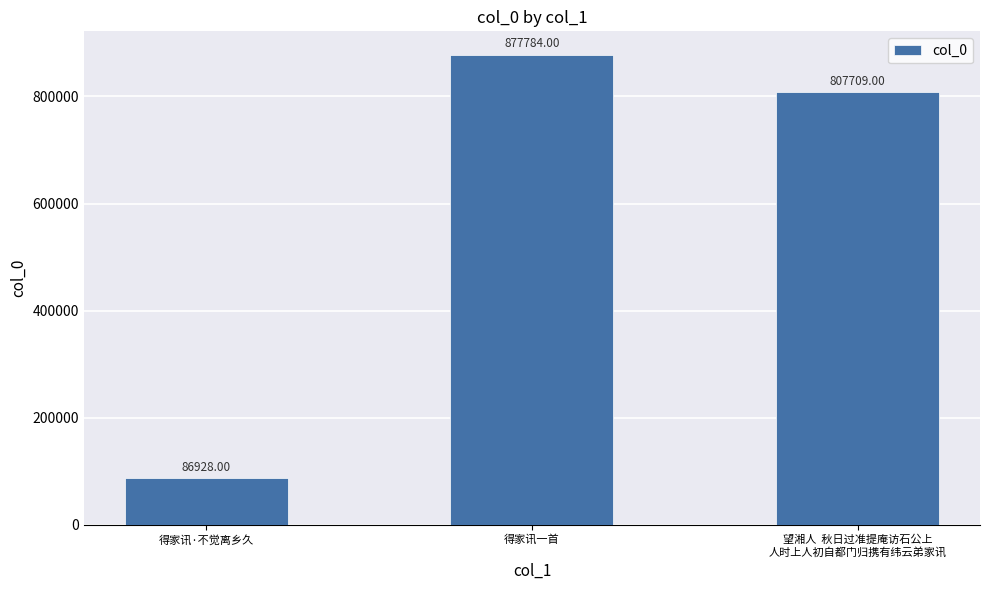

Which has a higher value, 望湘人  秋日过准提庵访石公上
人时上人初自都门归携有纬云弟家讯 or 得家讯·不觉离乡久?

望湘人  秋日过准提庵访石公上
人时上人初自都门归携有纬云弟家讯